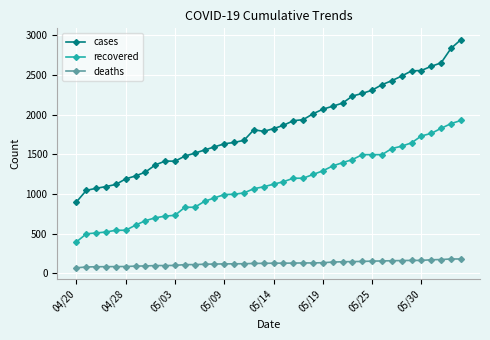

List the series in order of their peak value, highest first.

cases, recovered, deaths